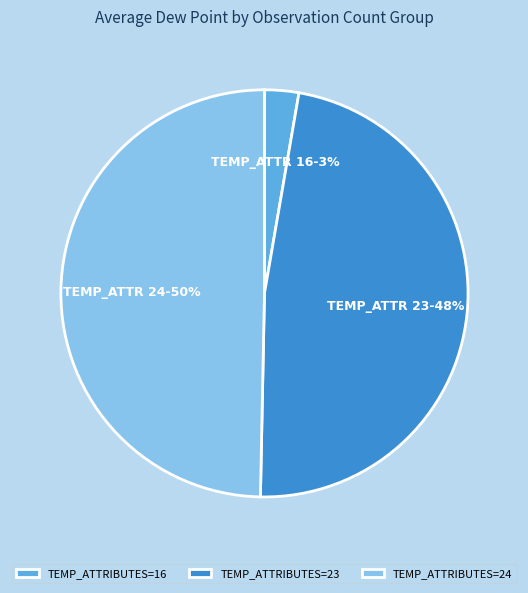

Do TEMP_ATTRIBUTES=24 and TEMP_ATTRIBUTES=16 together represent more than half of the pie?

Yes